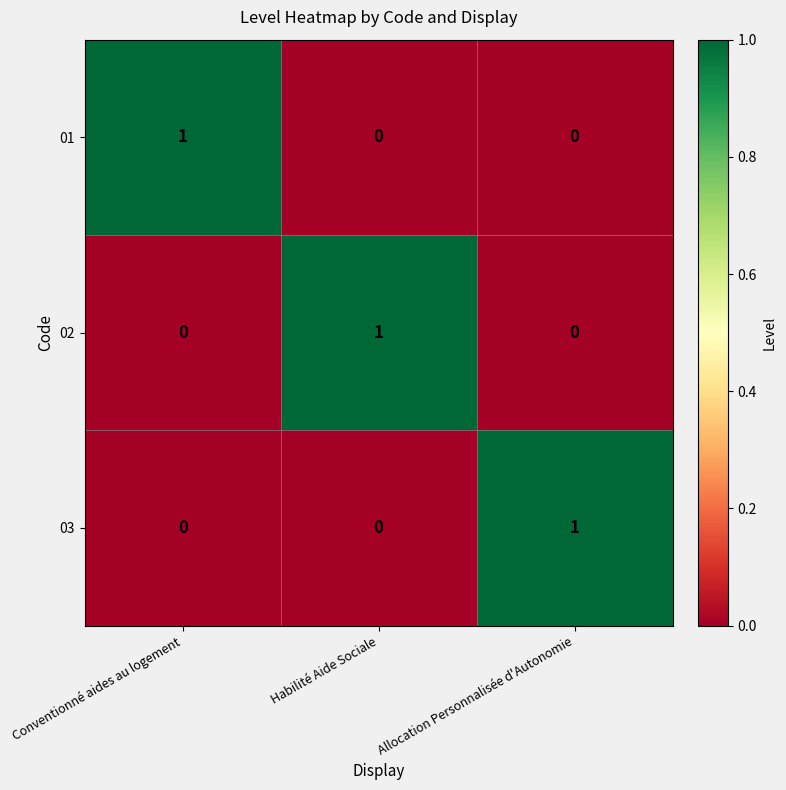

The 03 series shows 0 at Allocation Personnalisée d'Autonomie. True or false?

False